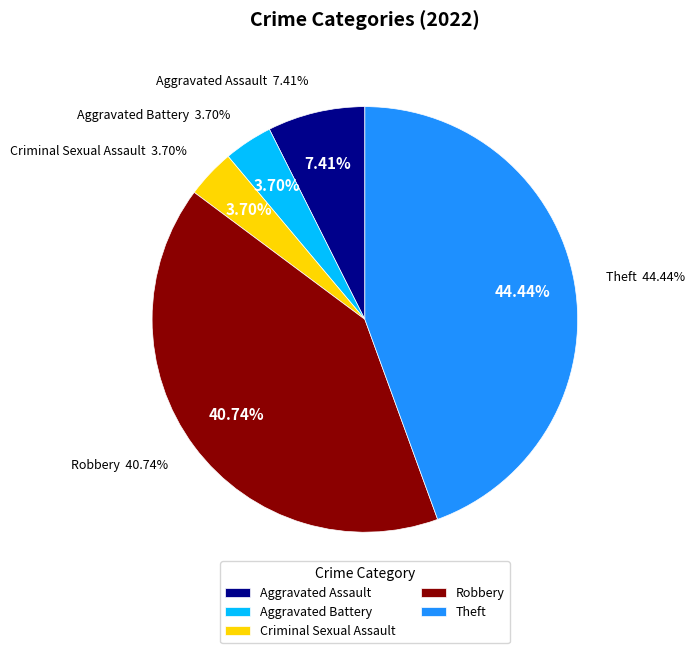

Is it true that Aggravated Assault is 7% of the pie?

True